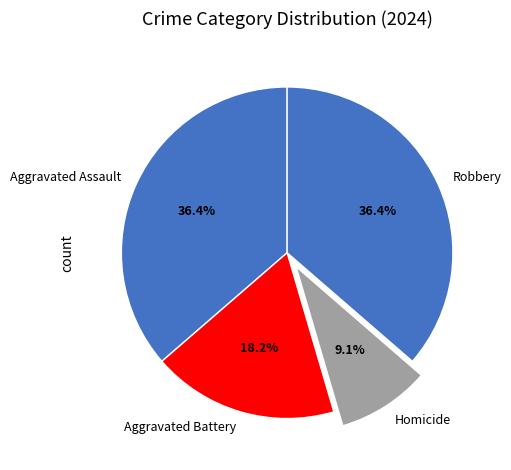

How many segments does this pie chart have?

4